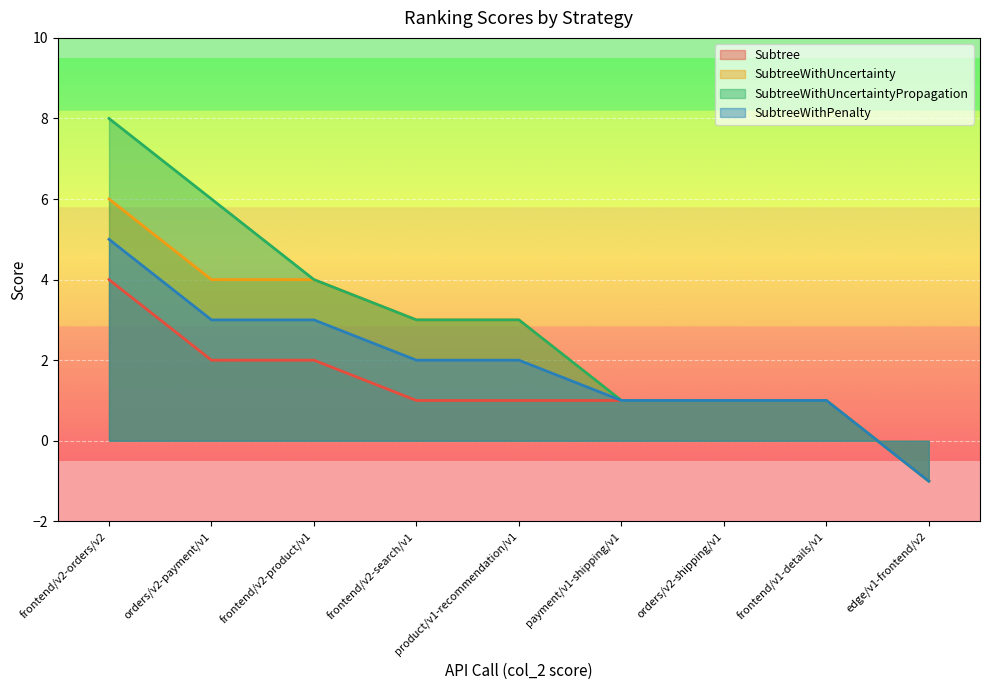

What is the maximum value for SubtreeWithUncertaintyPropagation?

8